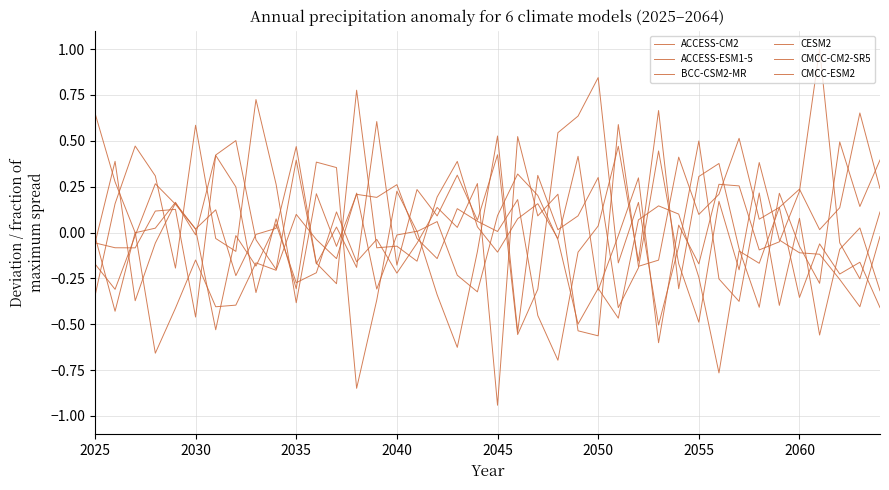

How many lines are shown in the chart?

6